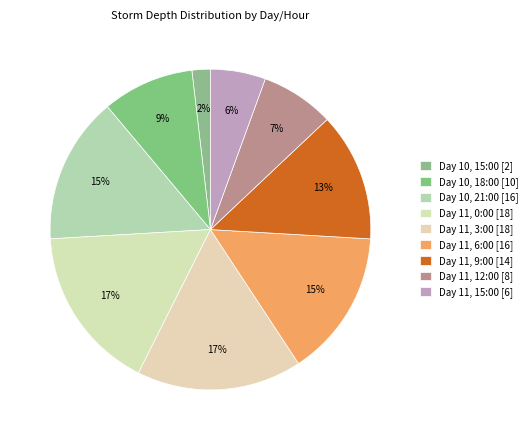

How many slices are in this pie chart?

9